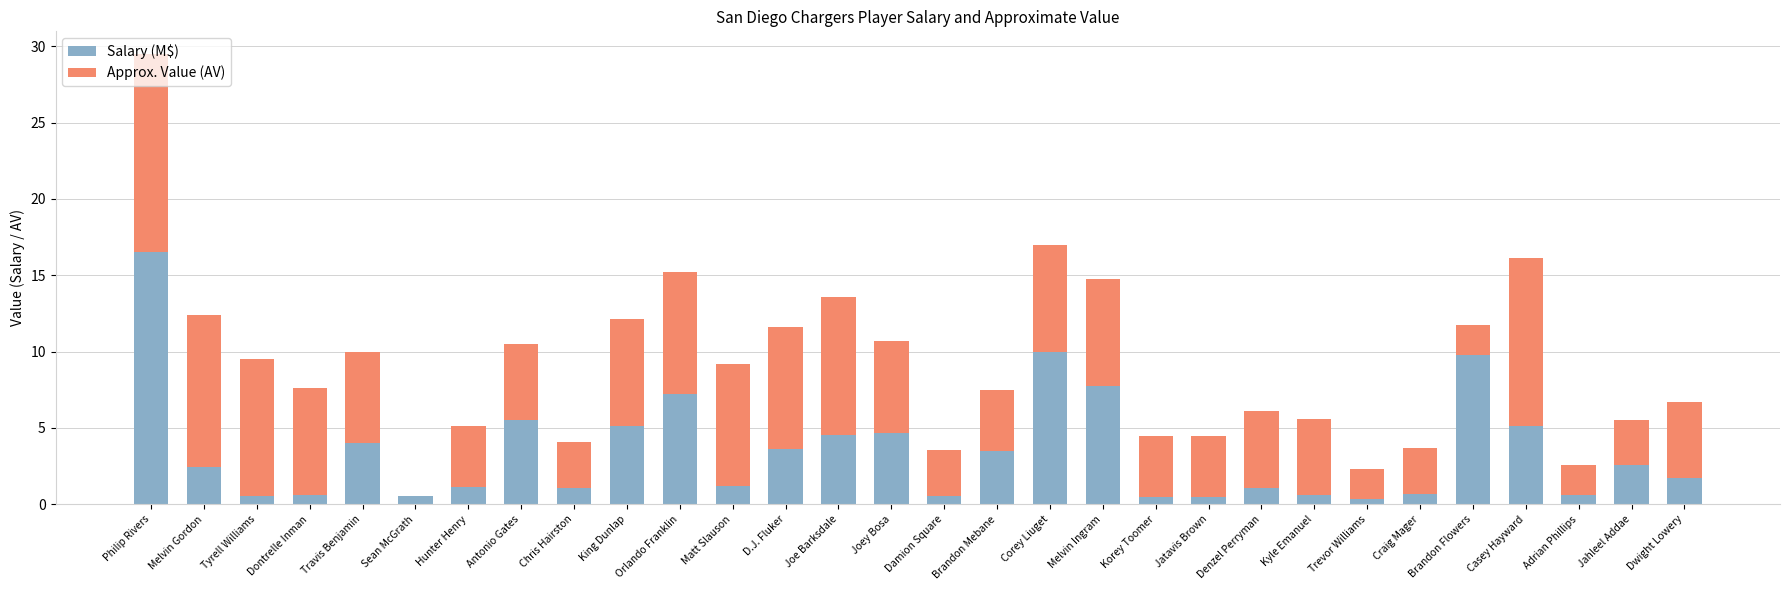

What are all the series names shown in the legend?

Salary (M$), Approx. Value (AV)